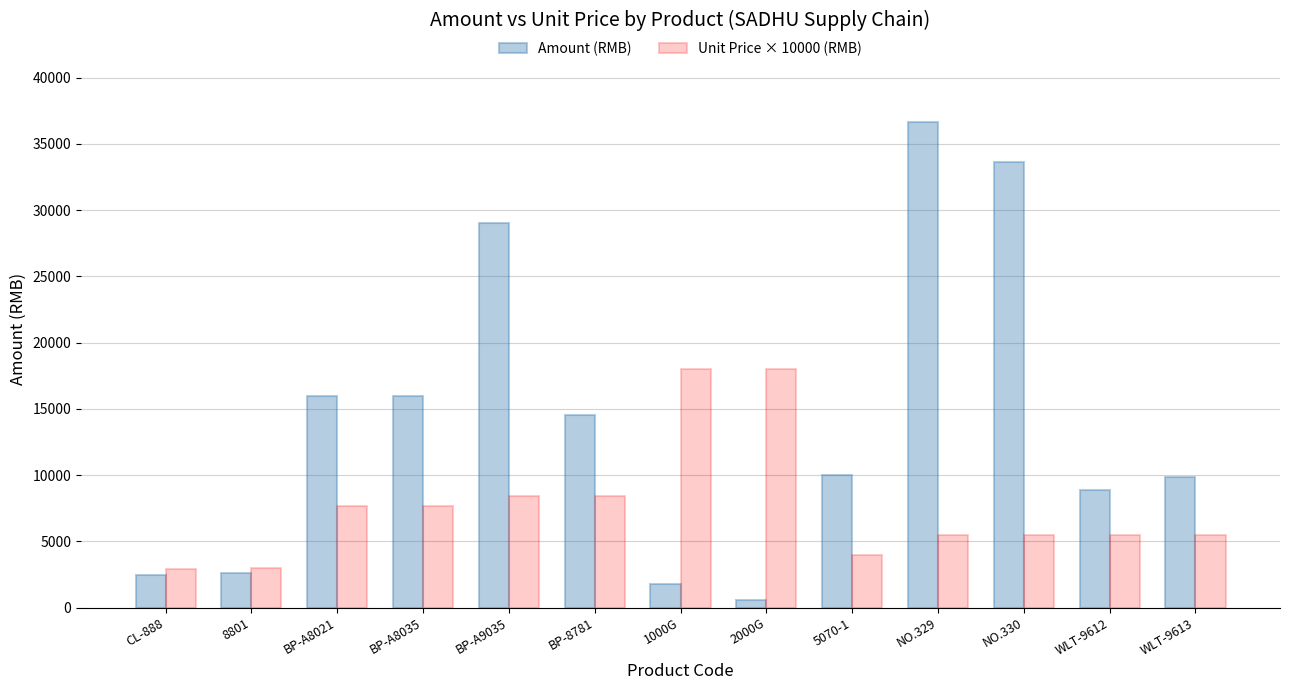

What is the difference between the Unit Price × 10000 (RMB) values at 8801 and WLT-9612?

2500.0